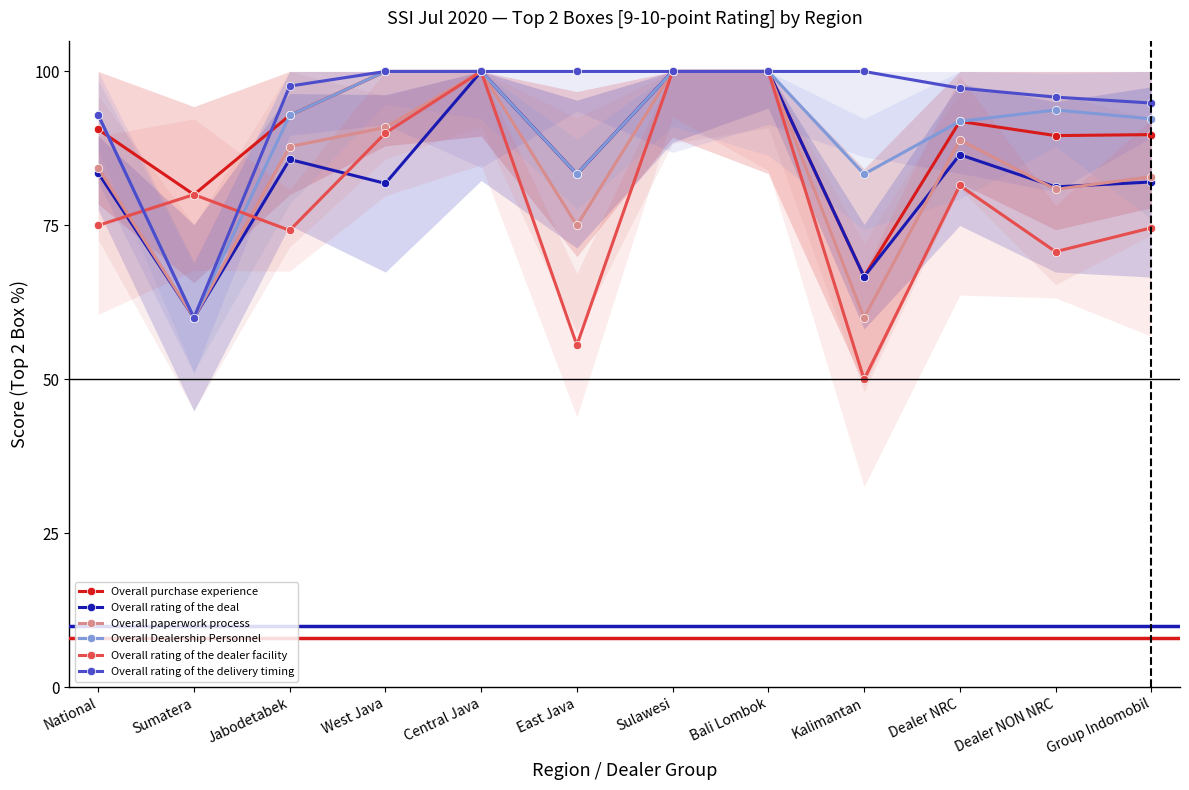

Is the value of Overall purchase experience at Sumatera greater than the value of Overall rating of the deal at Dealer NRC?

No